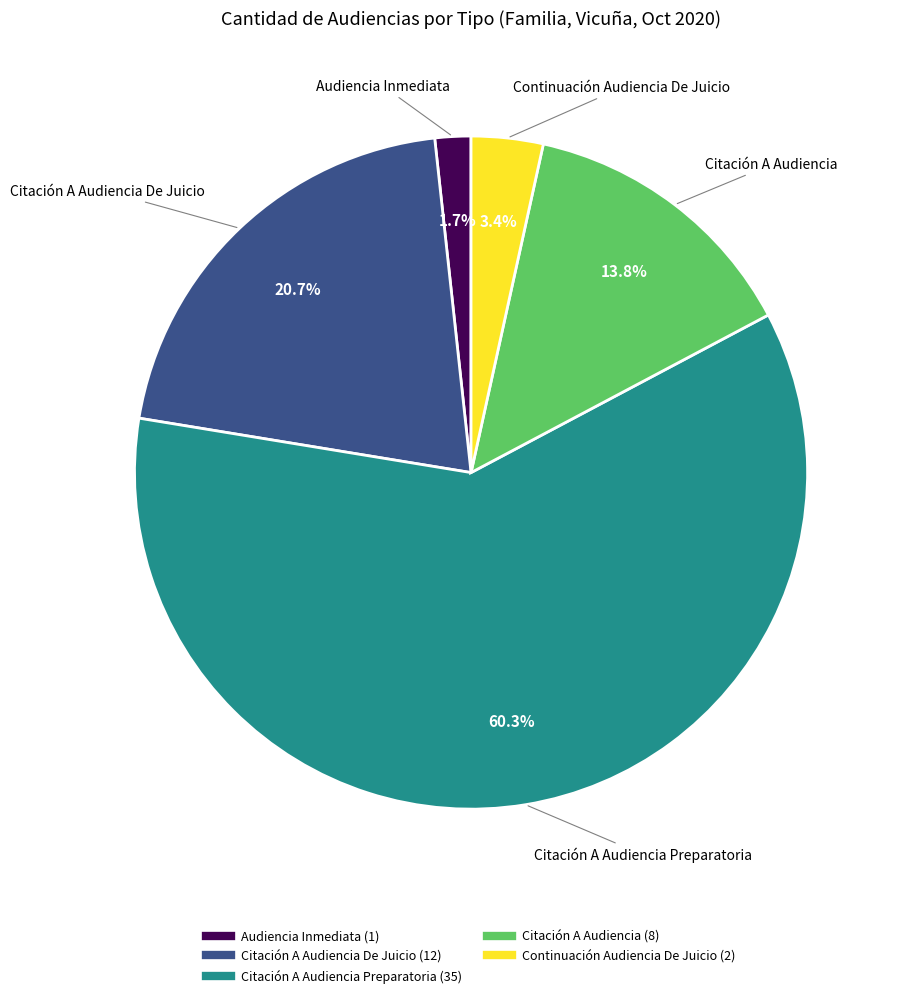

Is there a majority slice in this chart?

Yes